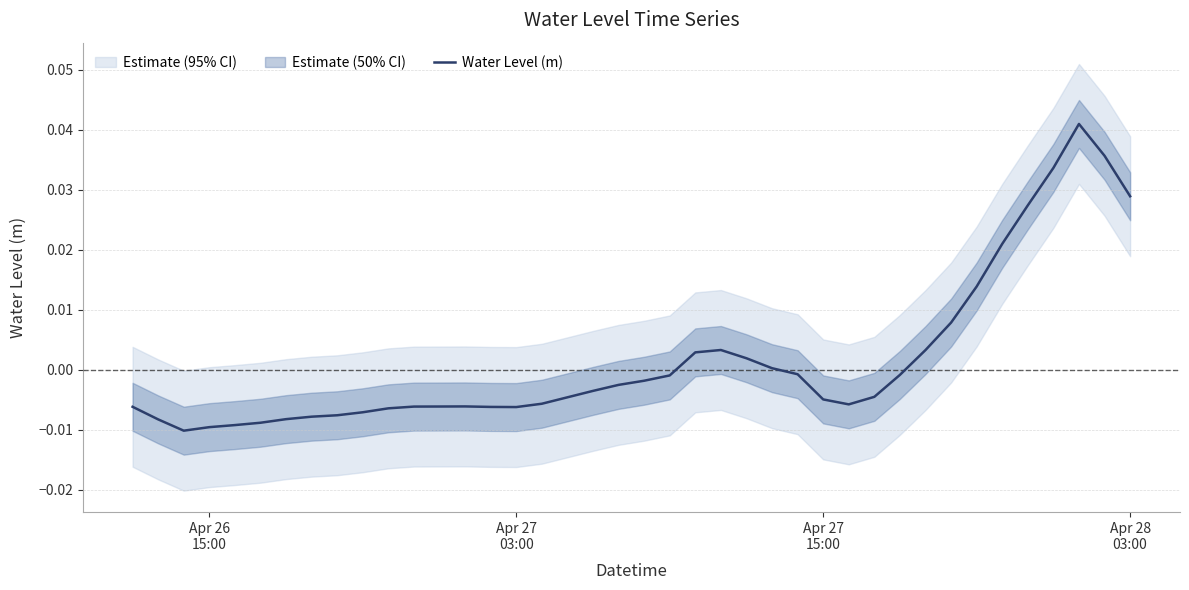

How many interior local valleys (lower than both neighbors) does the data have?

3